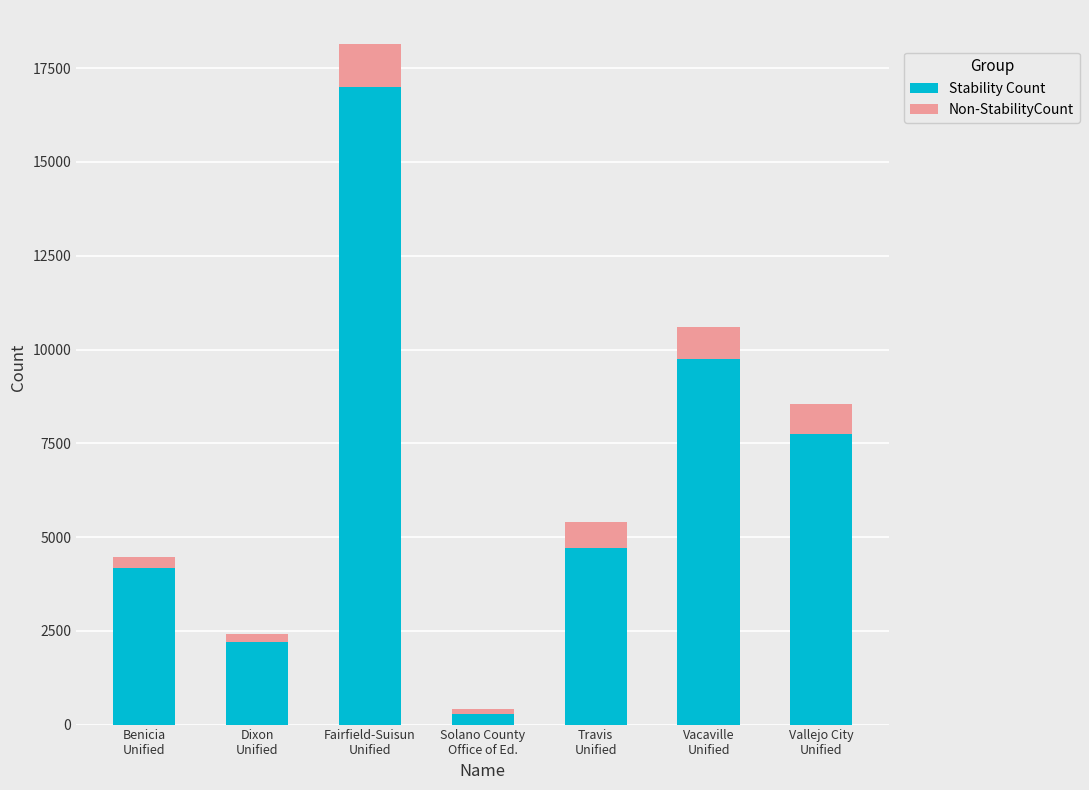

What is the difference between the maximum and second lowest values in the Stability Count series?

14795